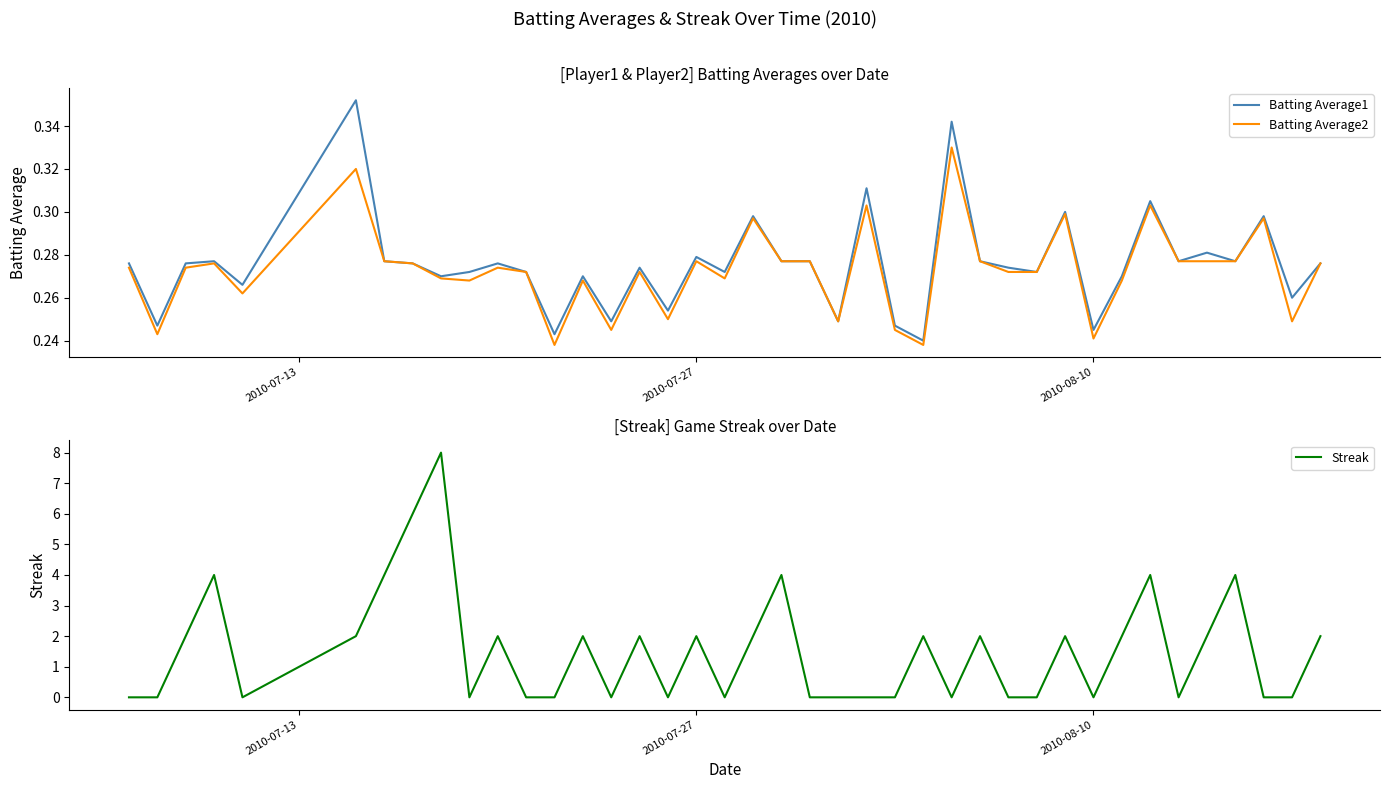

The Streak series shows 1 at 2010-07-27. True or false?

False